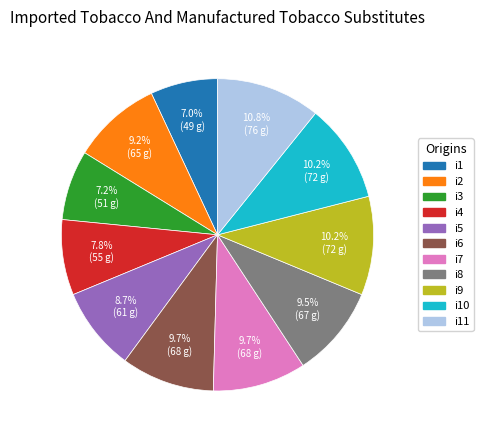

Does i5 account for over 50% of the chart?

No